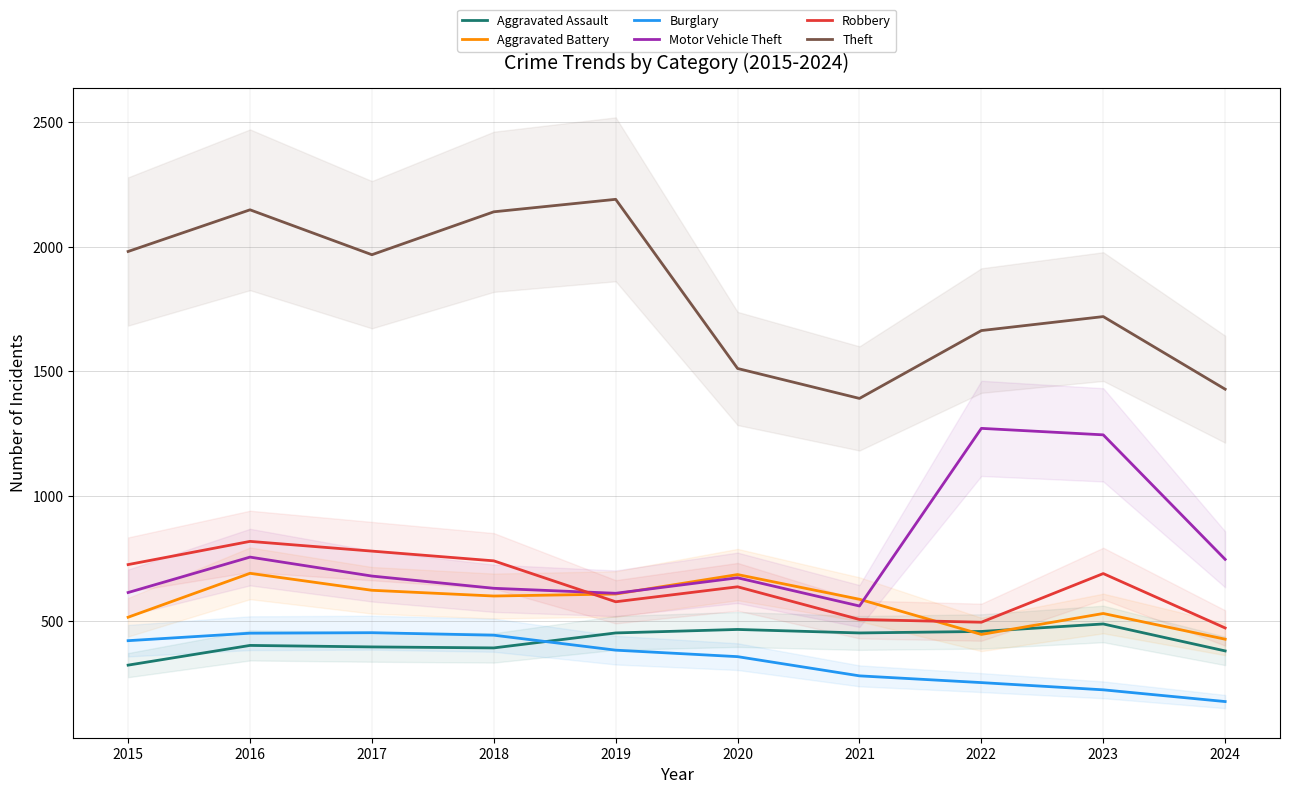

Rank the series at 2019 from highest to lowest value.

Theft, Motor Vehicle Theft, Aggravated Battery, Robbery, Aggravated Assault, Burglary